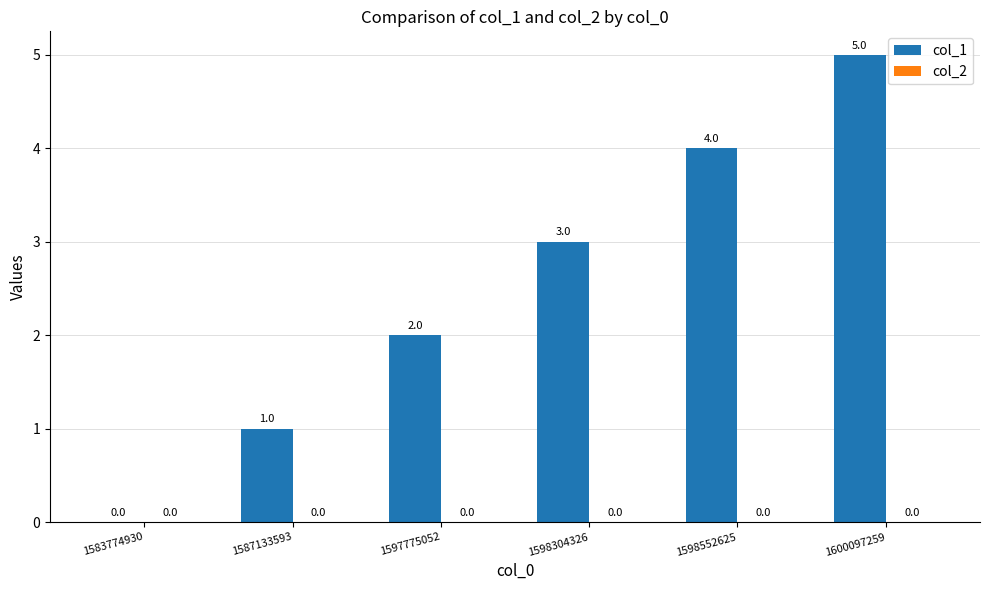

What is the maximum value shown in the chart?

5